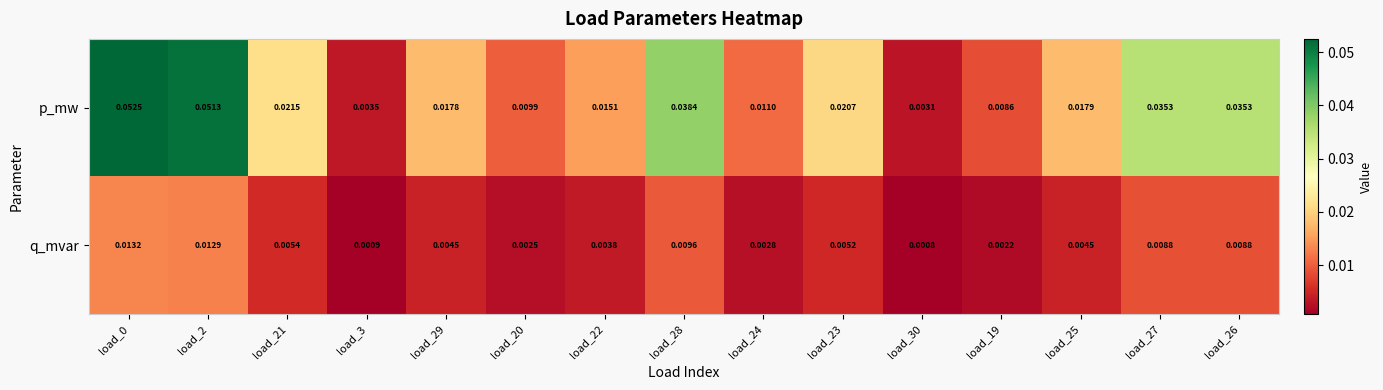

Rank the series by their average value, from lowest to highest.

q_mvar, p_mw